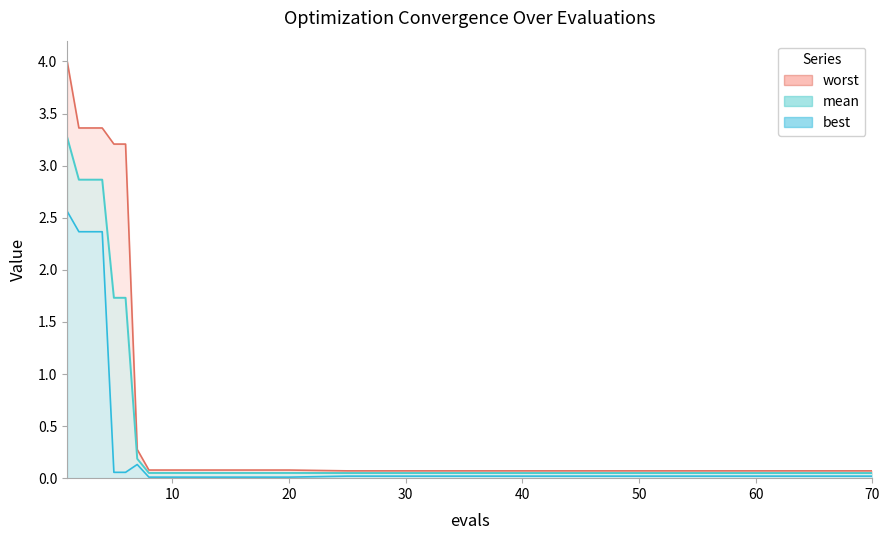

How many distinct data groups are displayed?

3